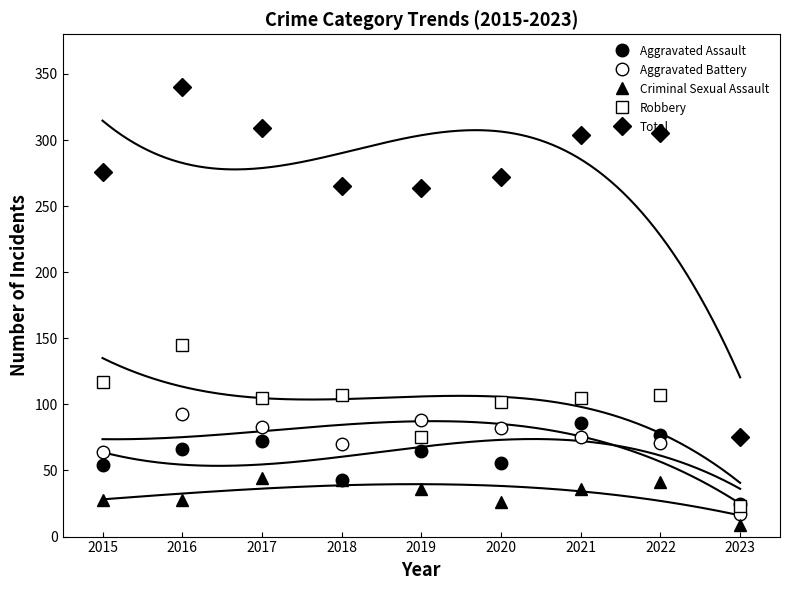

What is the average value of the Robbery series?

98